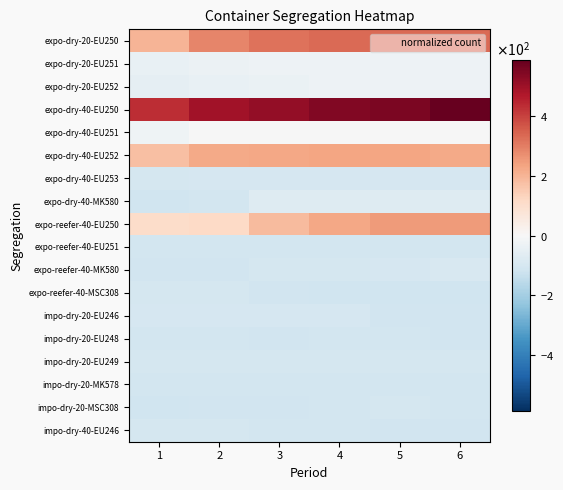

At which category is the sum across all series the highest?

6